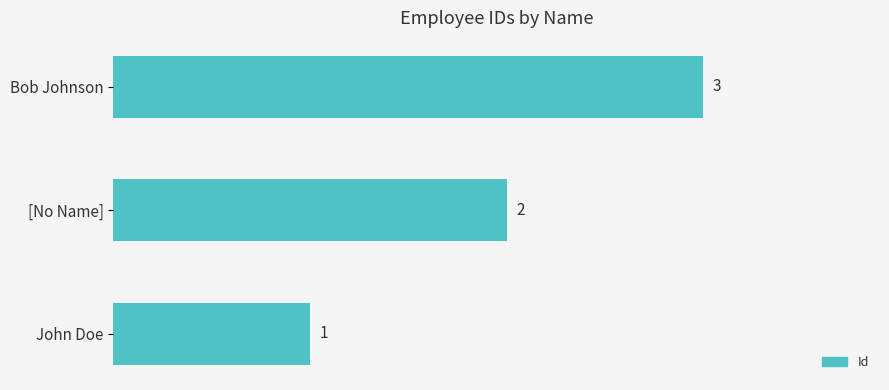

List the labels in order of value, smallest first.

John Doe, [No Name], Bob Johnson